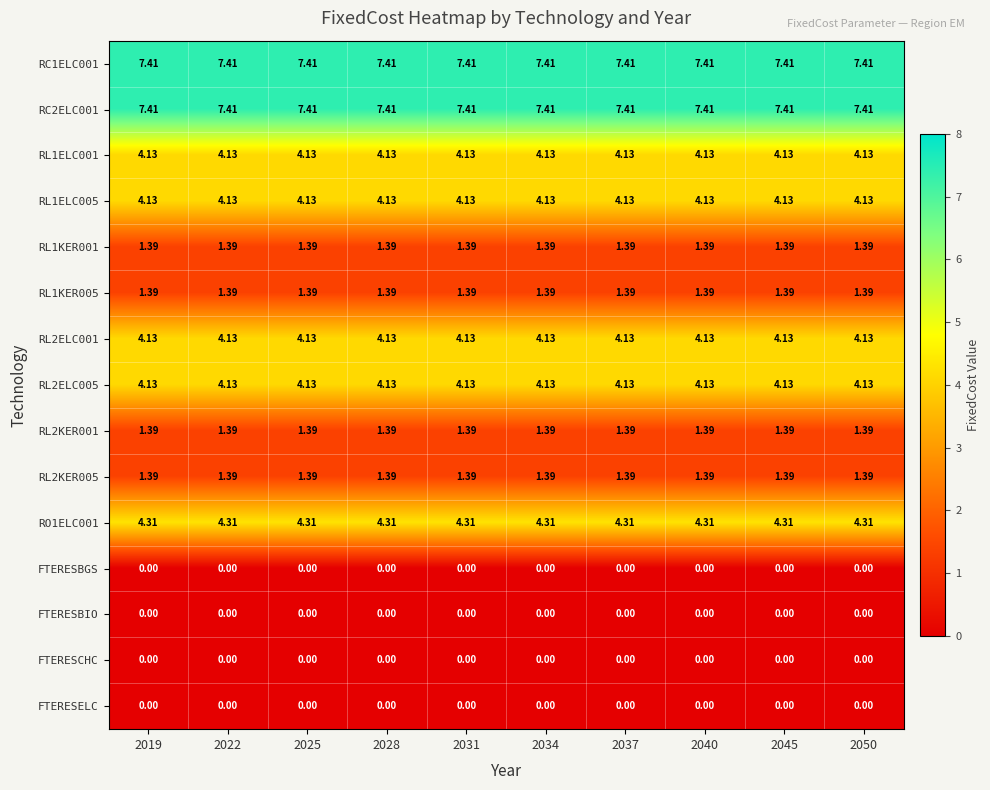

Is the value of RC1ELC001 at 2040 greater than the value of FTERESBGS at 2025?

Yes